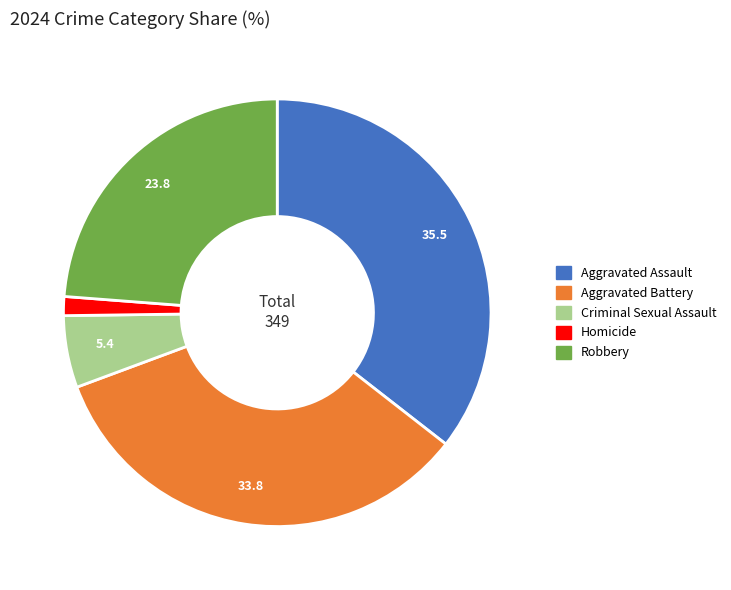

What is the largest slice in the pie chart?

Aggravated Assault